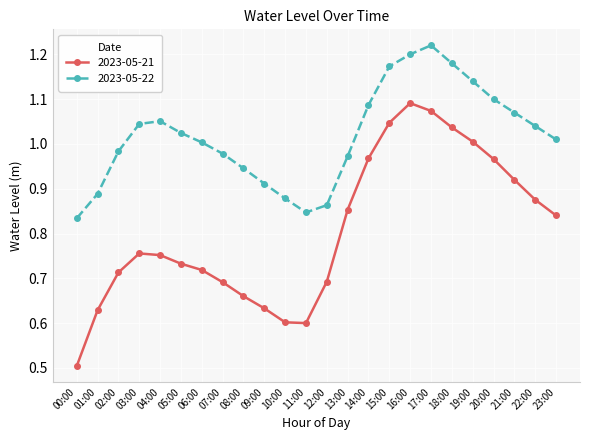

Is it true that 2023-05-22 equals 0.5 at 01:00?

False